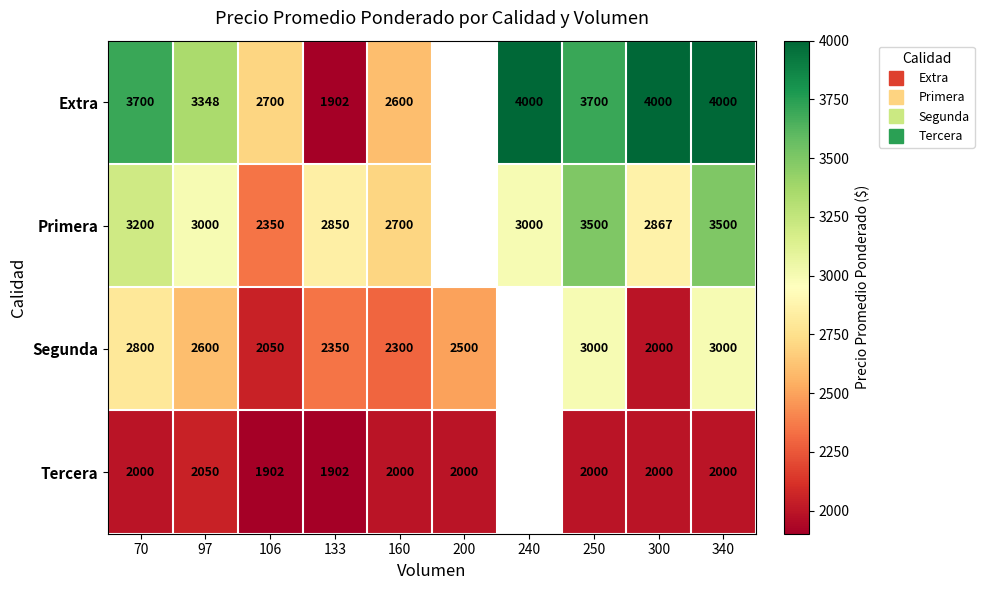

At how many categories does at least one series exceed 2256?

10